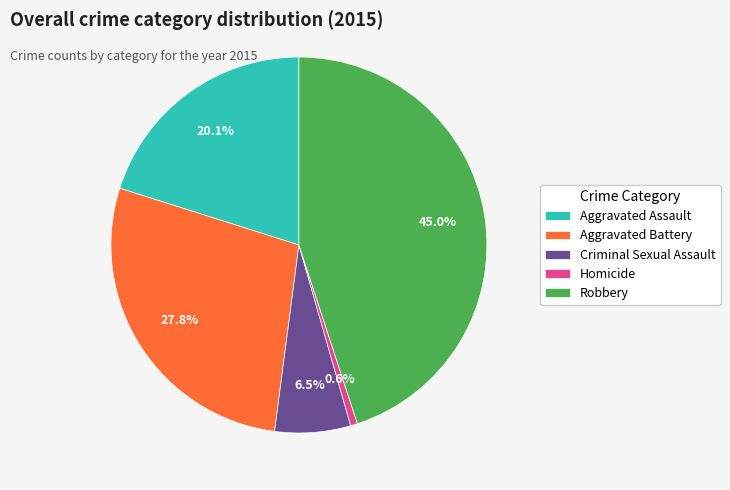

Rank the categories by value from lowest to highest.

Homicide, Criminal Sexual Assault, Aggravated Assault, Aggravated Battery, Robbery